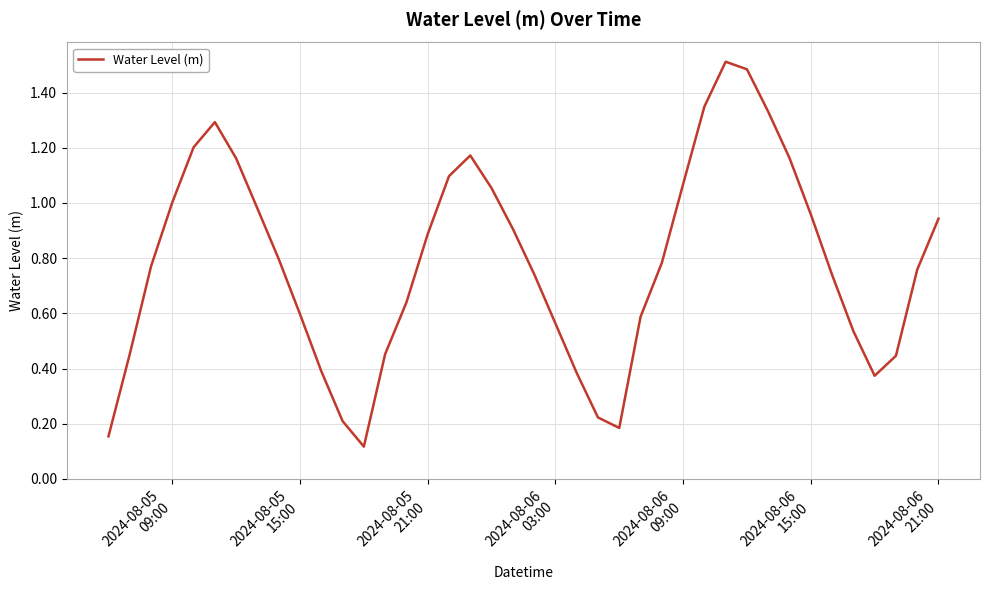

What is the greatest value displayed?

1.5